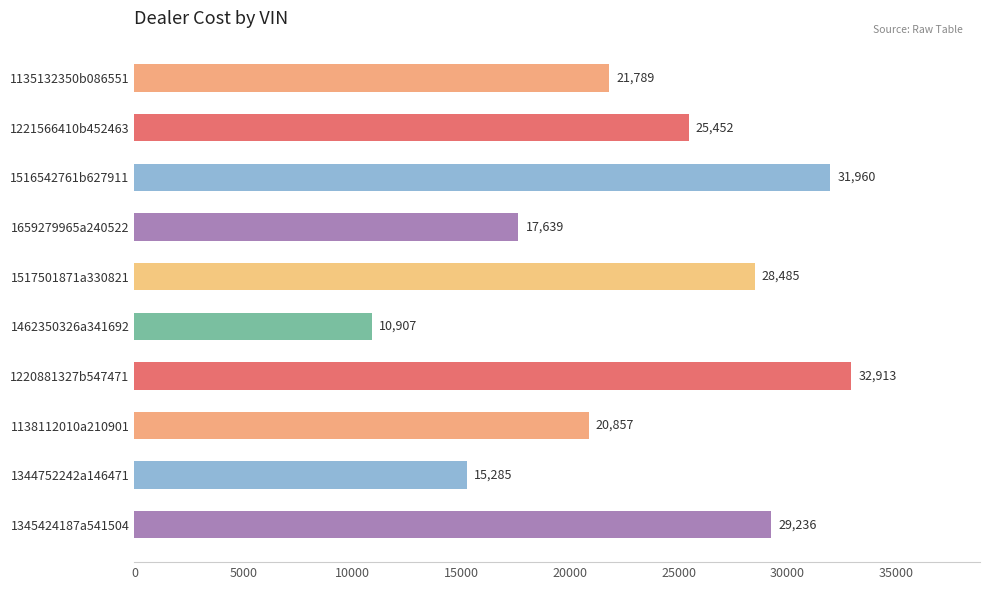

List the labels in order of value, largest first.

1220881327b547471, 1516542761b627911, 1345424187a541504, 1517501871a330821, 1221566410b452463, 1135132350b086551, 1138112010a210901, 1659279965a240522, 1344752242a146471, 1462350326a341692